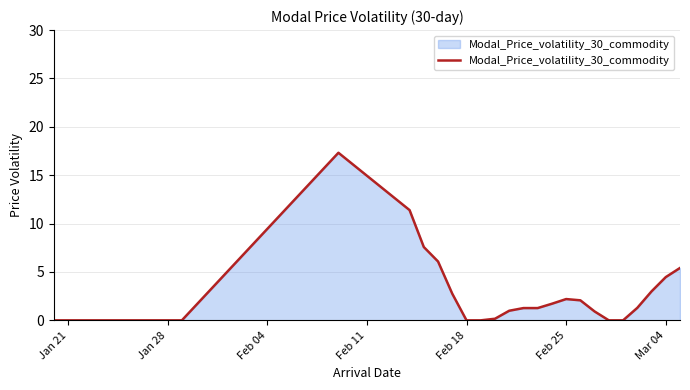

What is the difference between the maximum and minimum values?

17.3